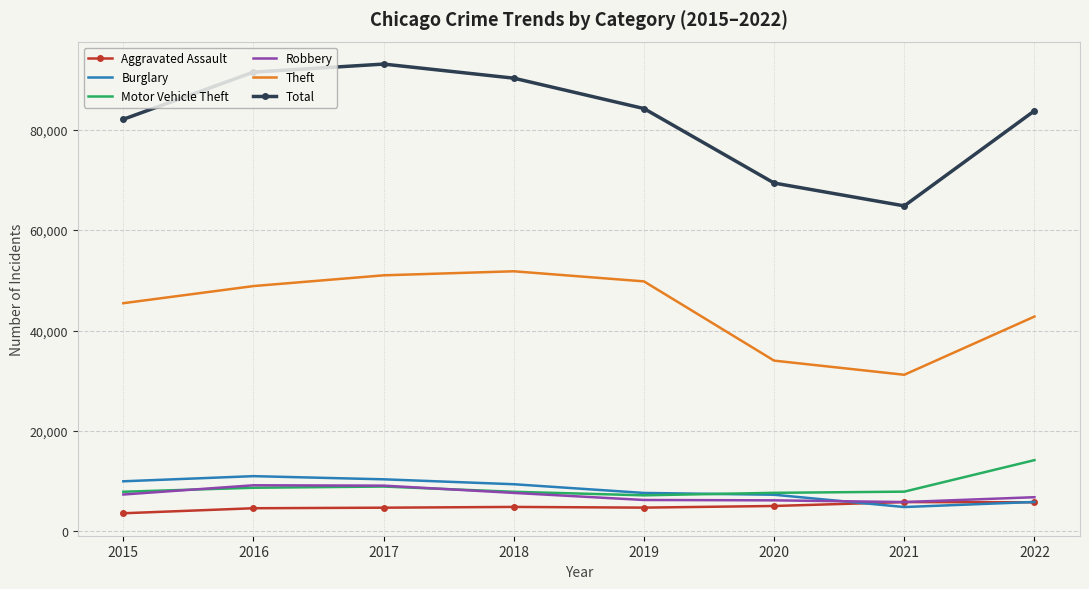

True or false: Motor Vehicle Theft and Aggravated Assault cross at least once.

False